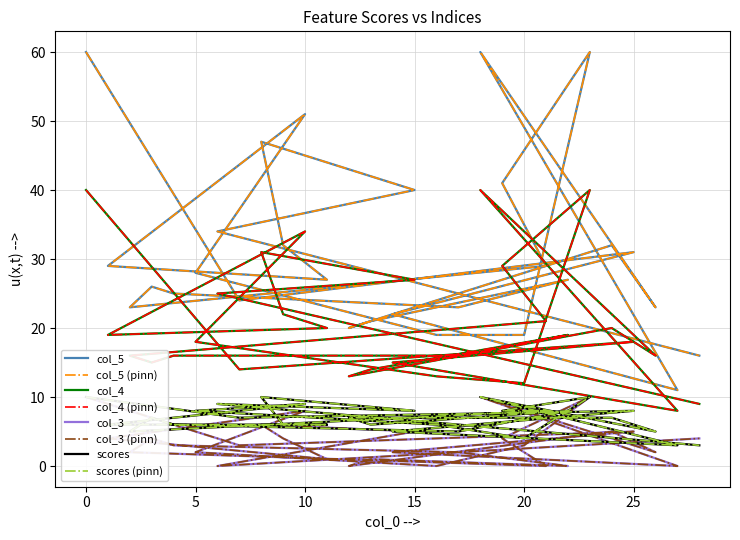

At which category does scores reach its first local peak?

25